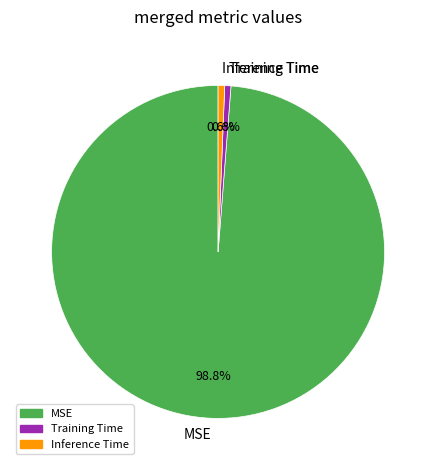

What is the total percentage of Inference Time and MSE?

99.4%